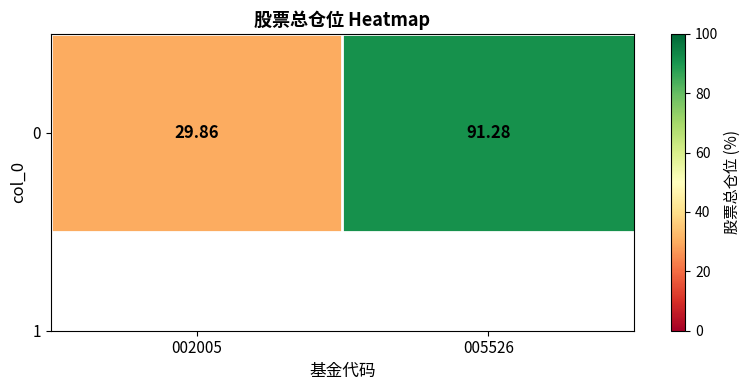

At which label is the value closest to 60?

002005